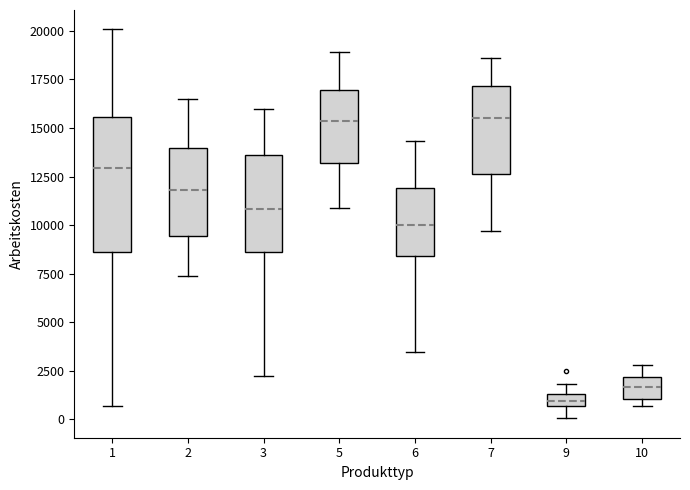

Which box is the tallest, from its lower edge to its upper edge?

1